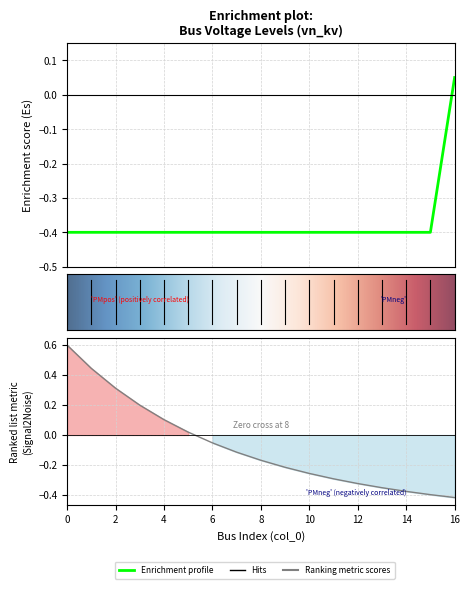

Between 12 and 8, which is larger?

12